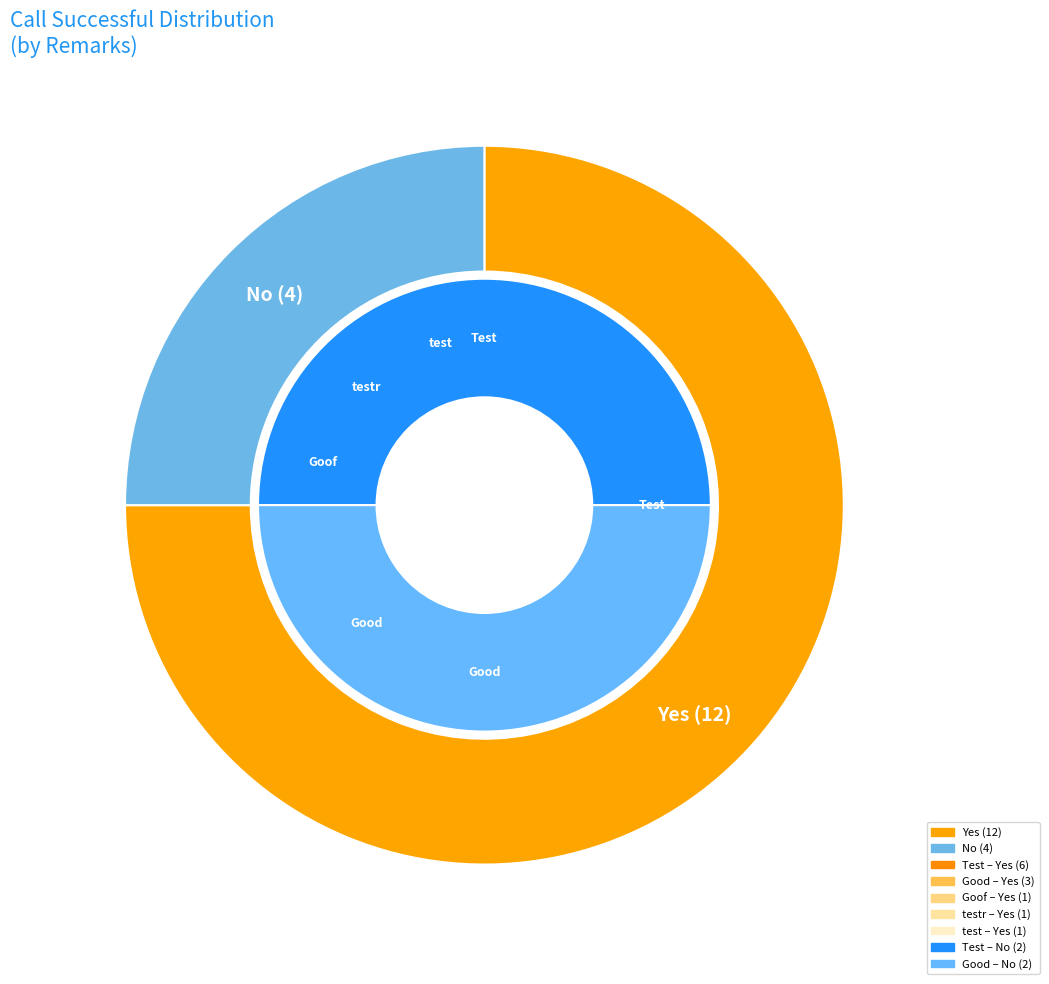

Count the number of slices in the pie.

2